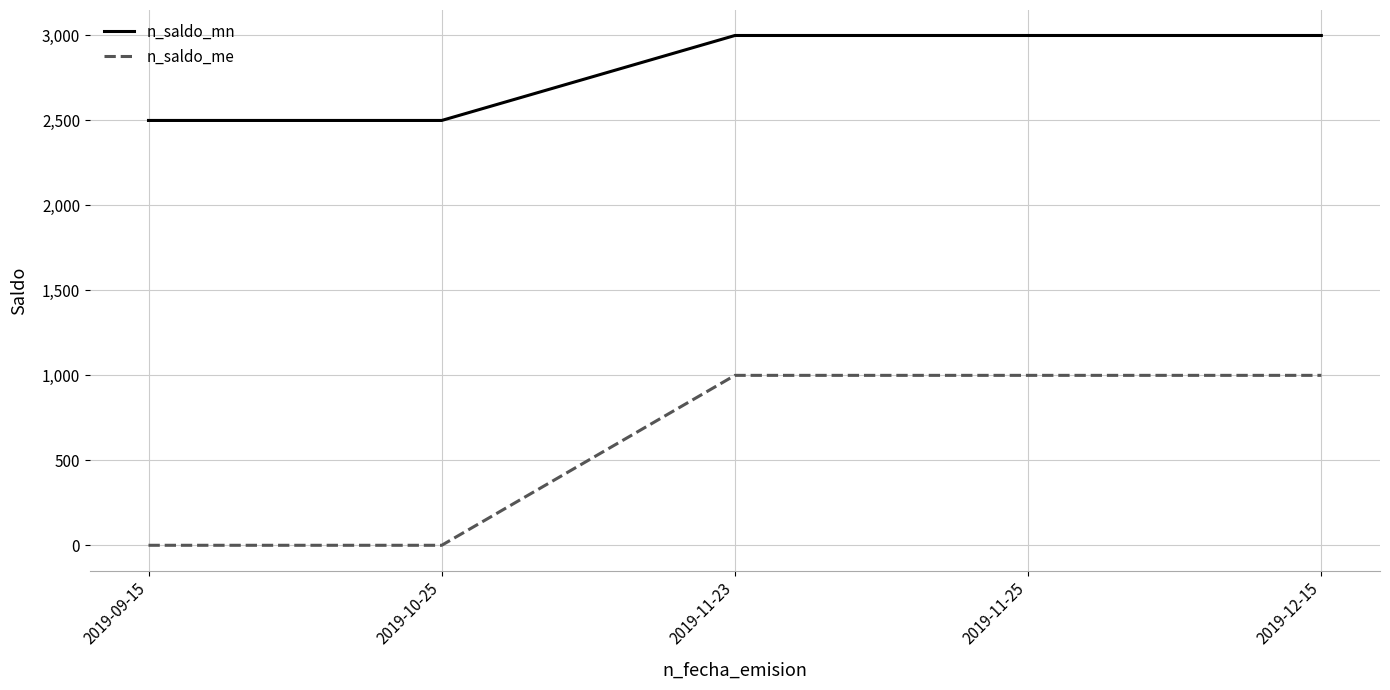

What is the sum of all n_saldo_mn values?

14000